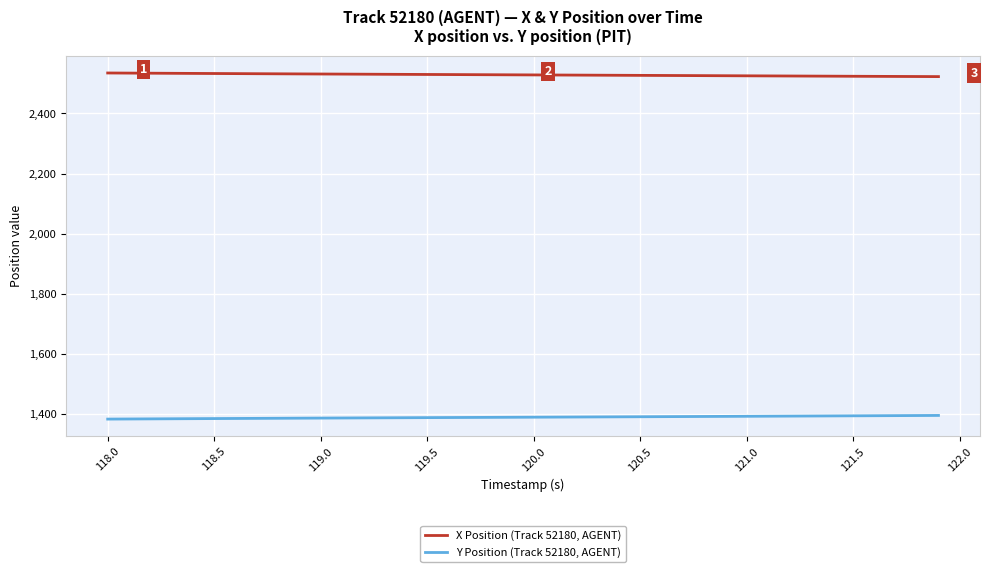

List the series in order of their overall mean, highest first.

X Position (Track 52180, AGENT), Y Position (Track 52180, AGENT)